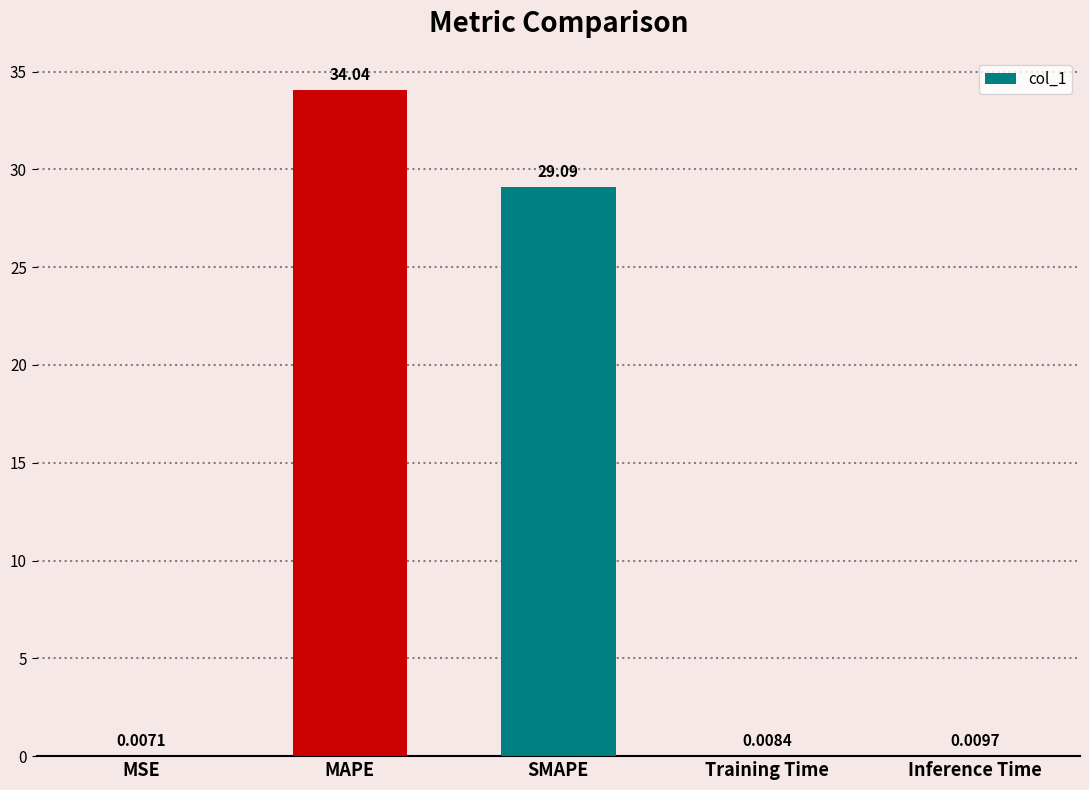

Between Training Time and SMAPE, which is larger?

SMAPE